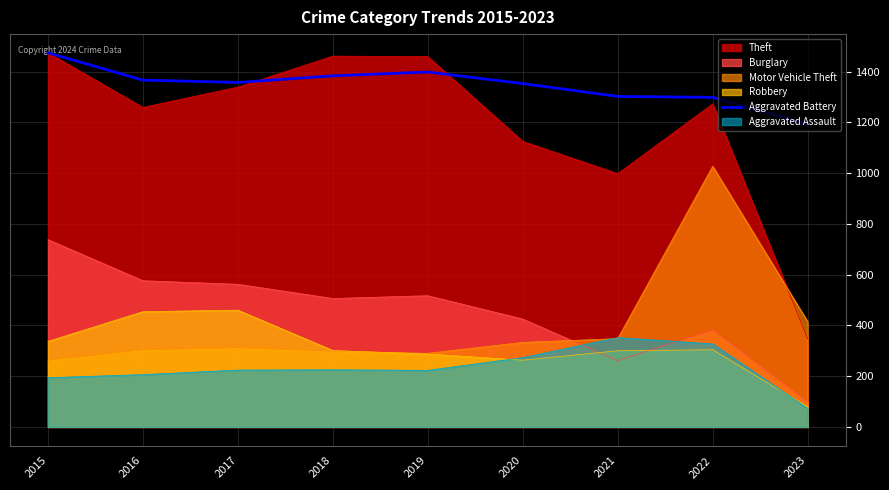

True or false: Motor Vehicle Theft and Aggravated Battery cross at least once.

False